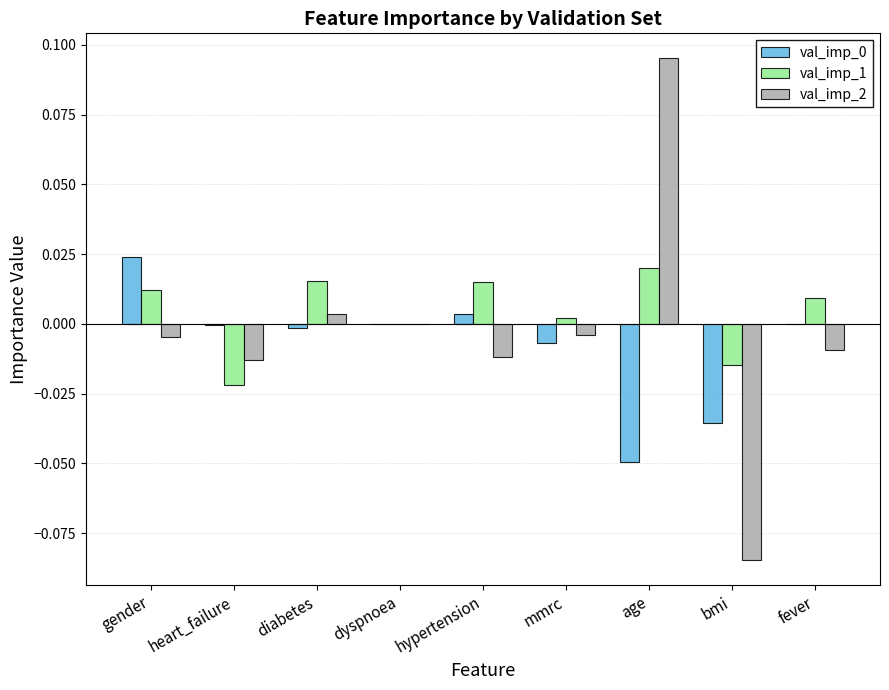

Is the value of val_imp_2 at fever greater than the value of val_imp_1 at heart_failure?

Yes